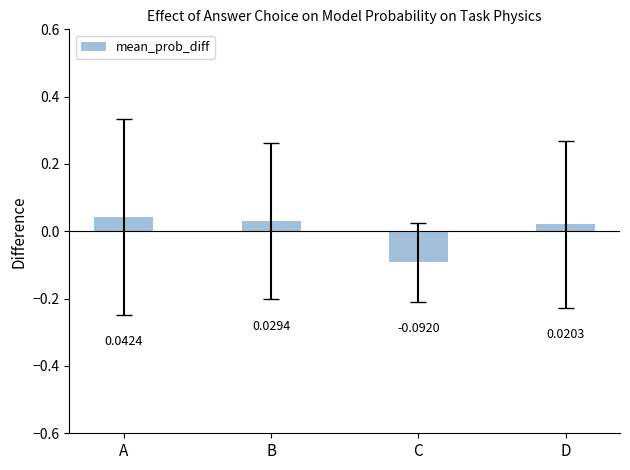

Between C and D, which is larger?

D